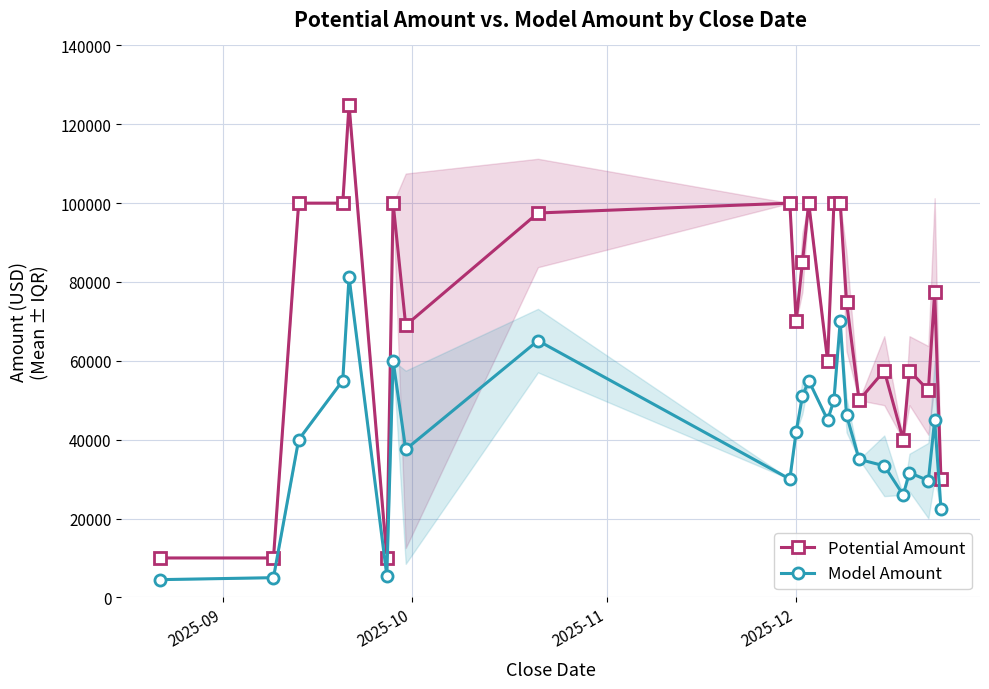

What is the value of the Potential Amount point at the 2nd from the left?

10000